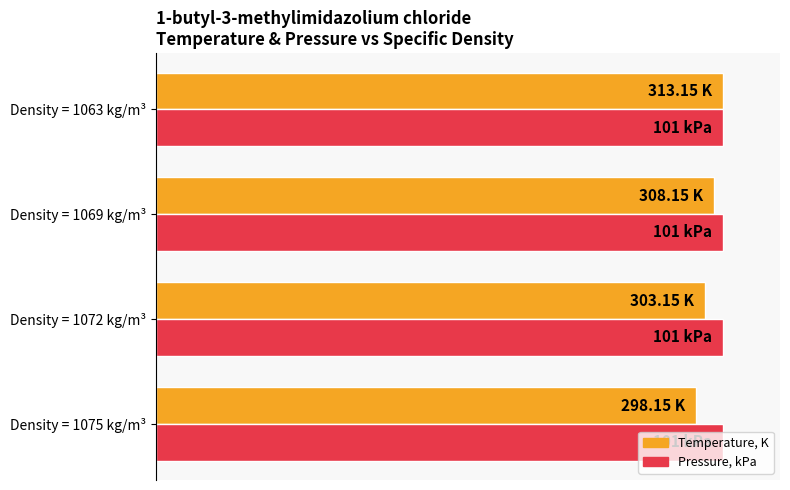

What are all the series names shown in the legend?

Temperature, K, Pressure, kPa